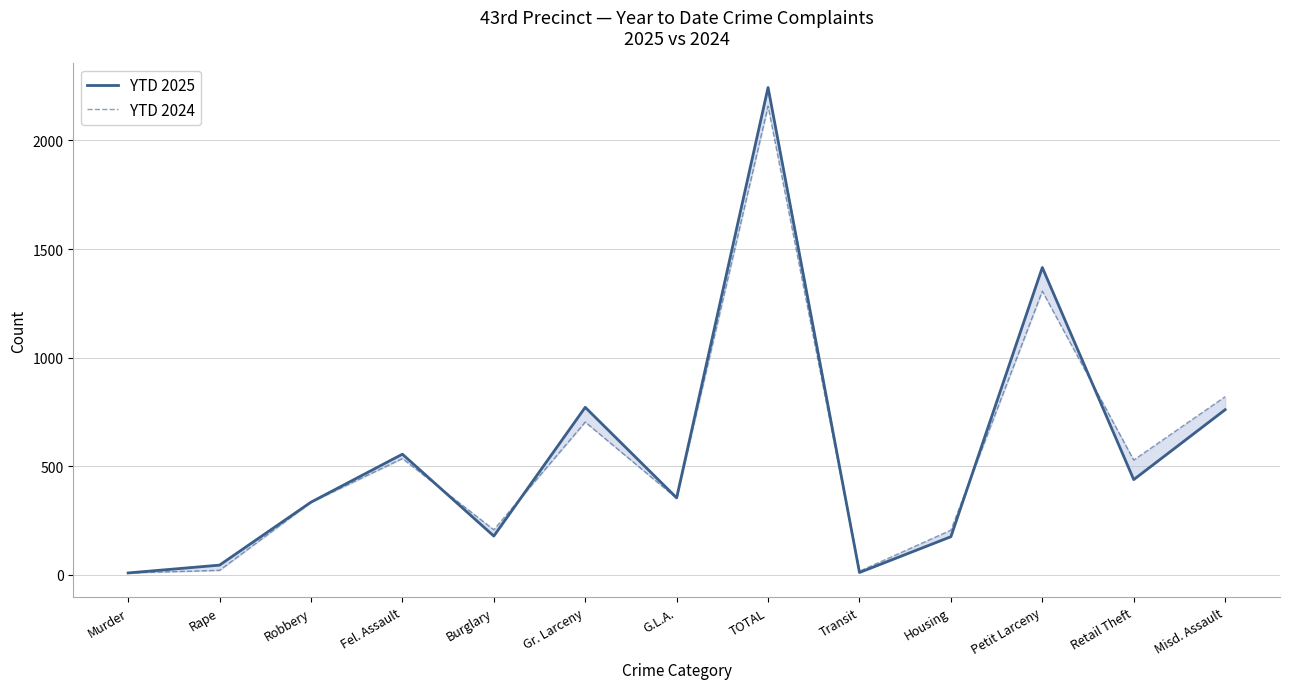

Is it true that YTD 2025 equals 774 at Retail Theft?

False